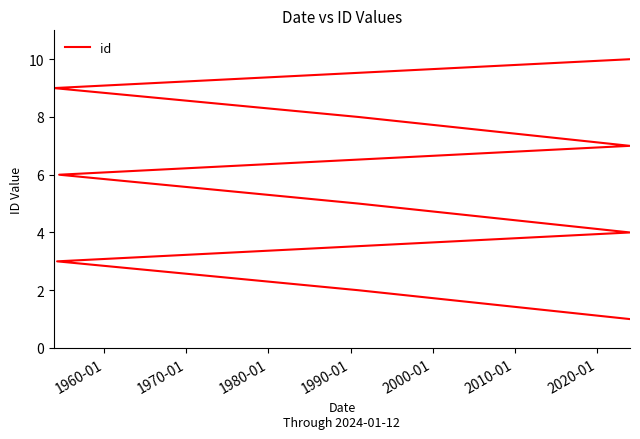

How many lines are shown in the chart?

1